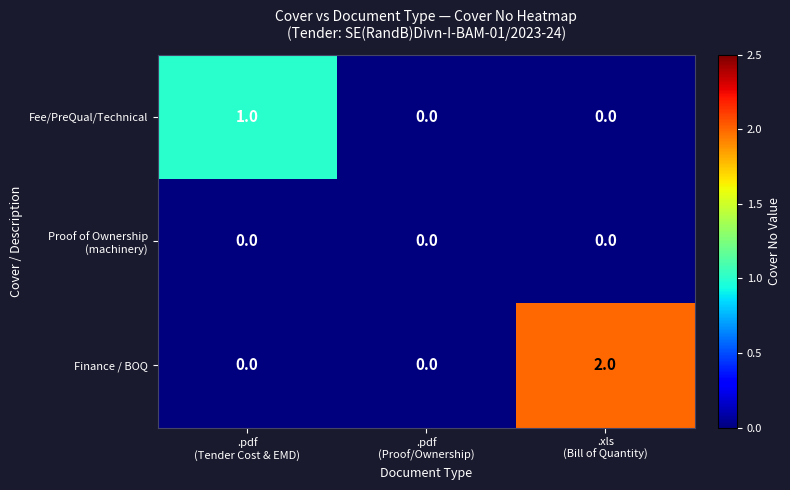

At which category is the sum across all series the highest?

.xls
(Bill of Quantity)